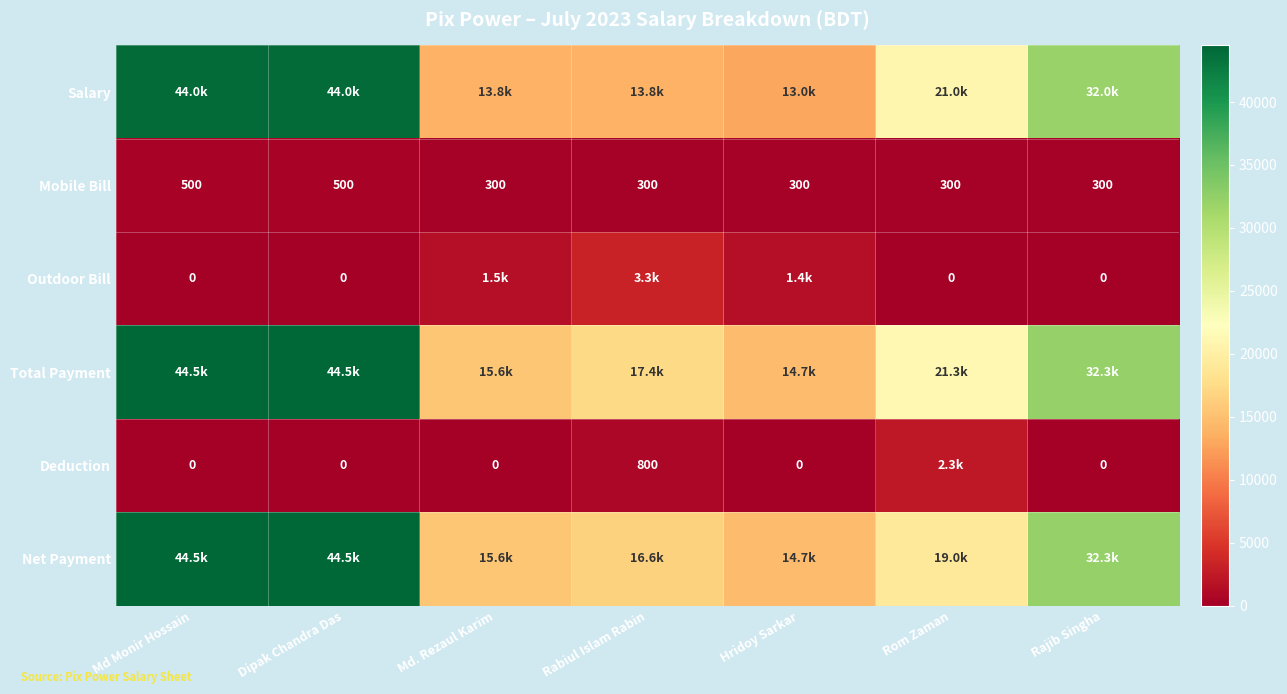

Read the Mobile Bill value at Dipak Chandra Das, to the nearest 10.

500